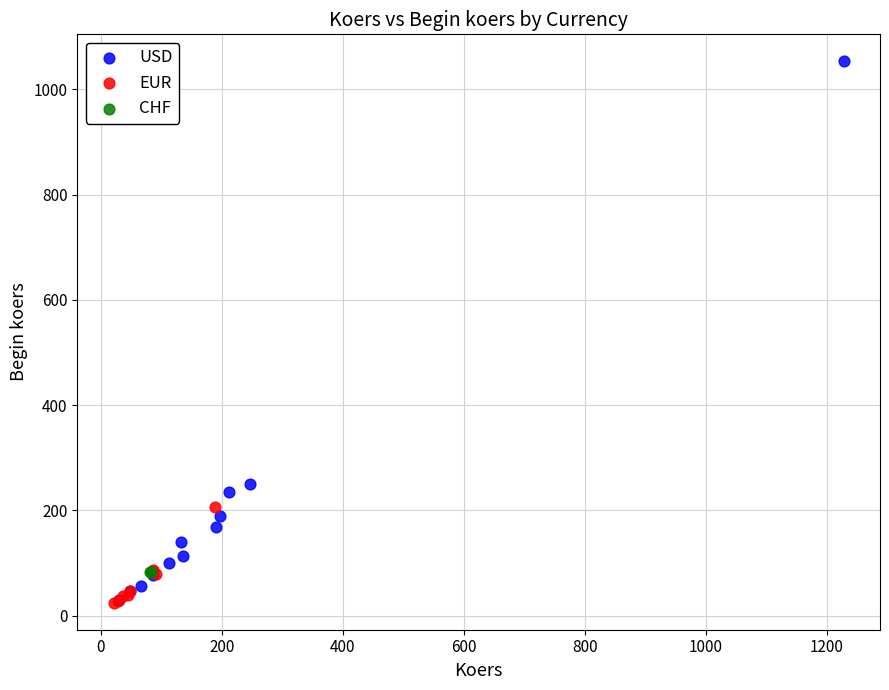

What are all the series names shown in the legend?

USD, EUR, CHF